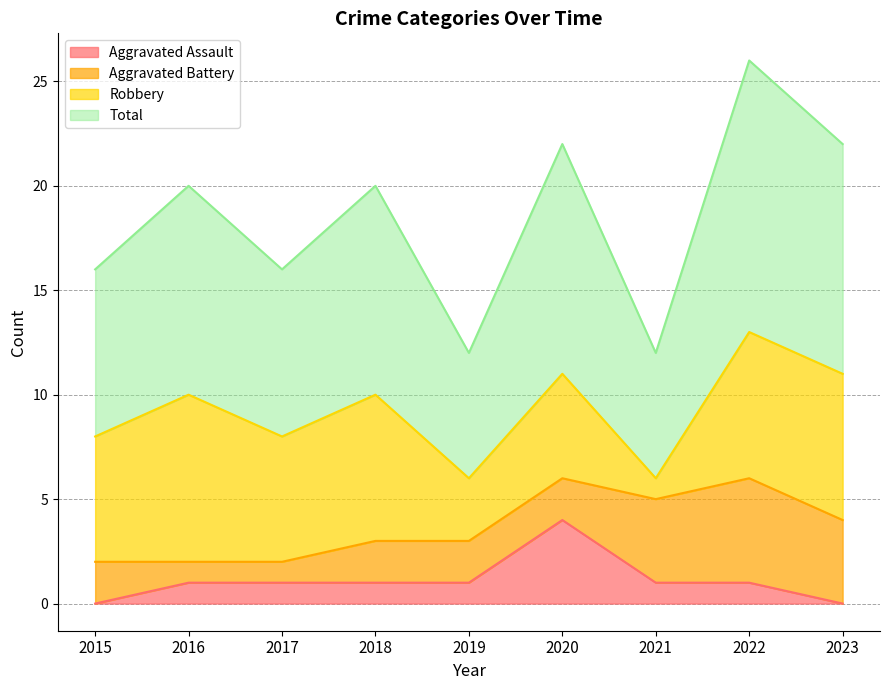

Between 2021 and 2017, which is larger?

2021